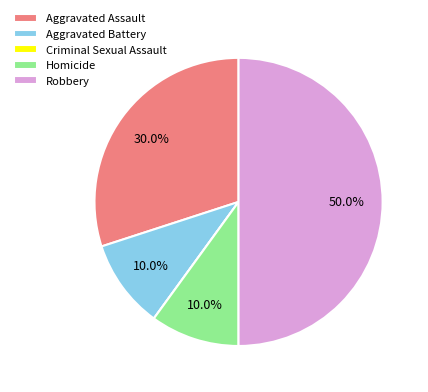

Is Homicide the majority of the pie?

No